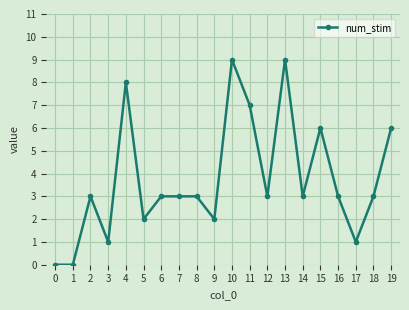

Reading left to right, what are all the values shown in this chart?

0	0	3	1	8	2	3	3	3	2	9	7	3	9	3	6	3	1	3	6